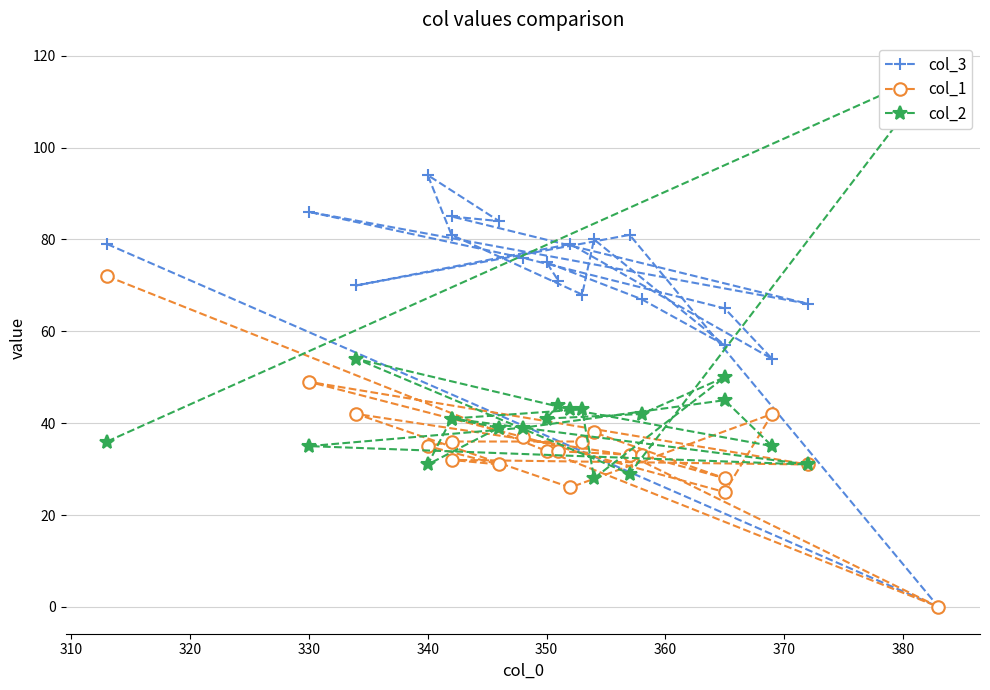

How many values in the col_3 series exceed 76?

9